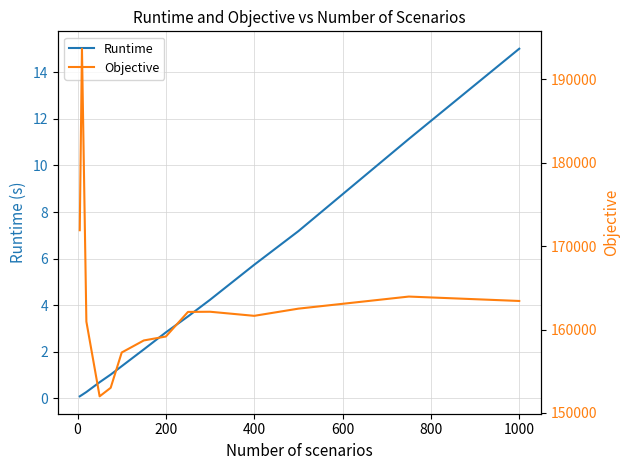

How many interior local valleys does the Objective series have?

2